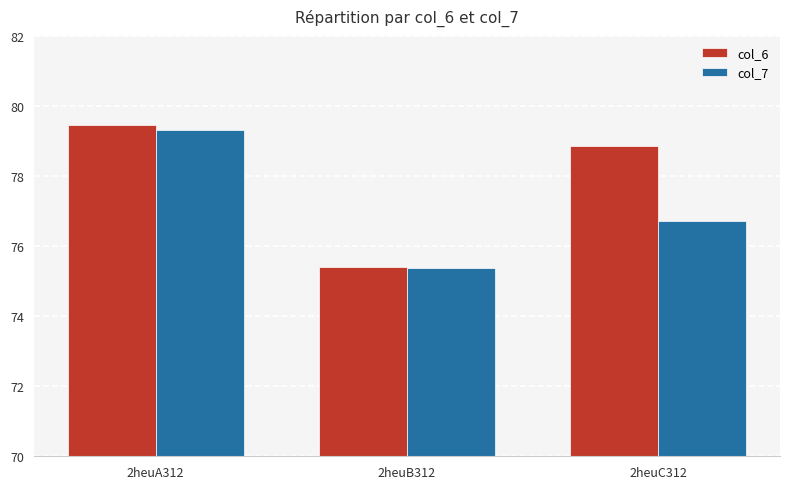

What is the label of the 3rd bar from the left?

2heuC312